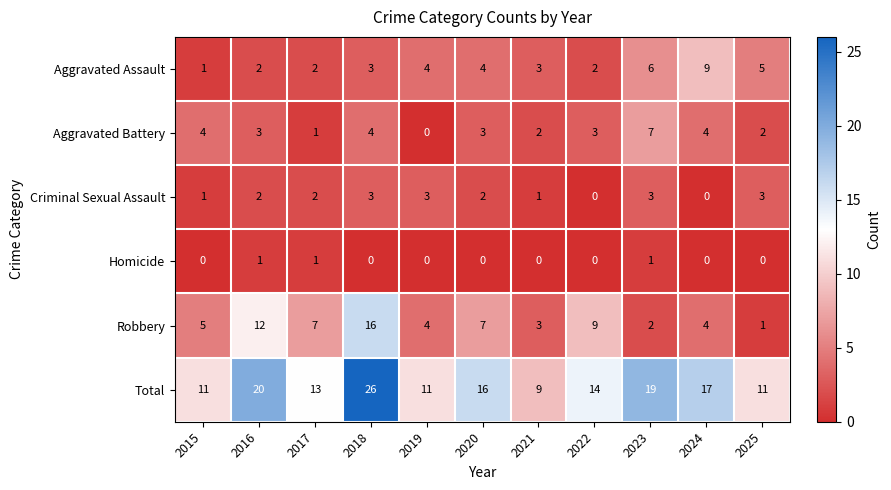

Which series changed the most between 2021 and 2022?

Robbery